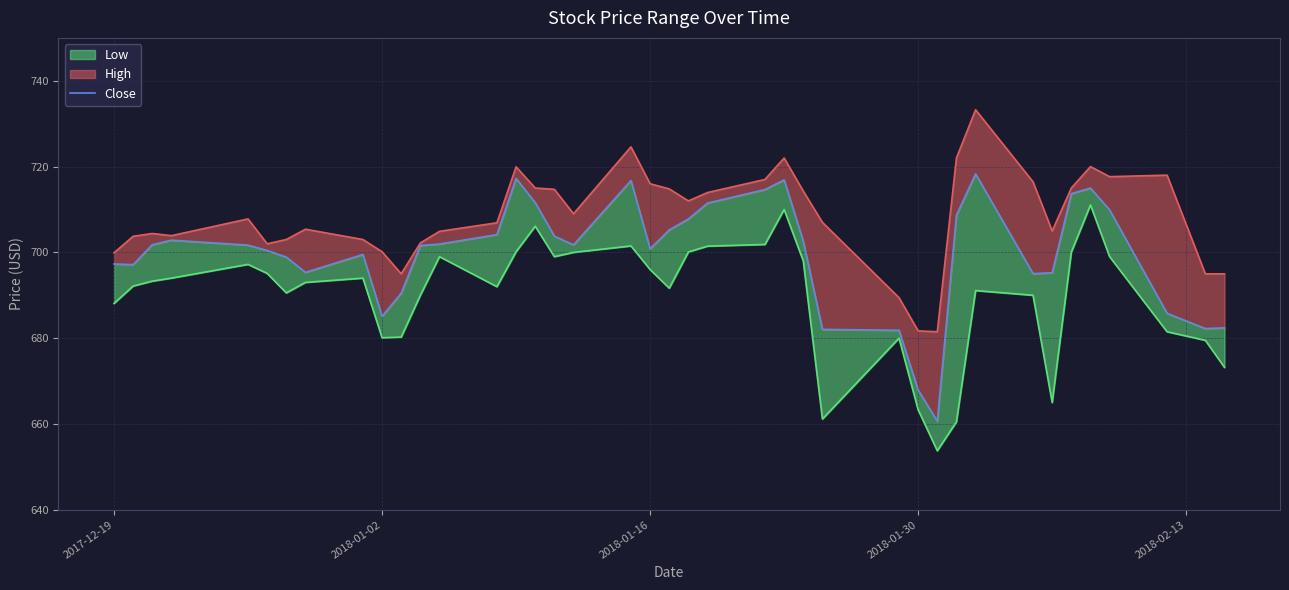

Rank the series by their average value, from highest to lowest.

High, Close, Low